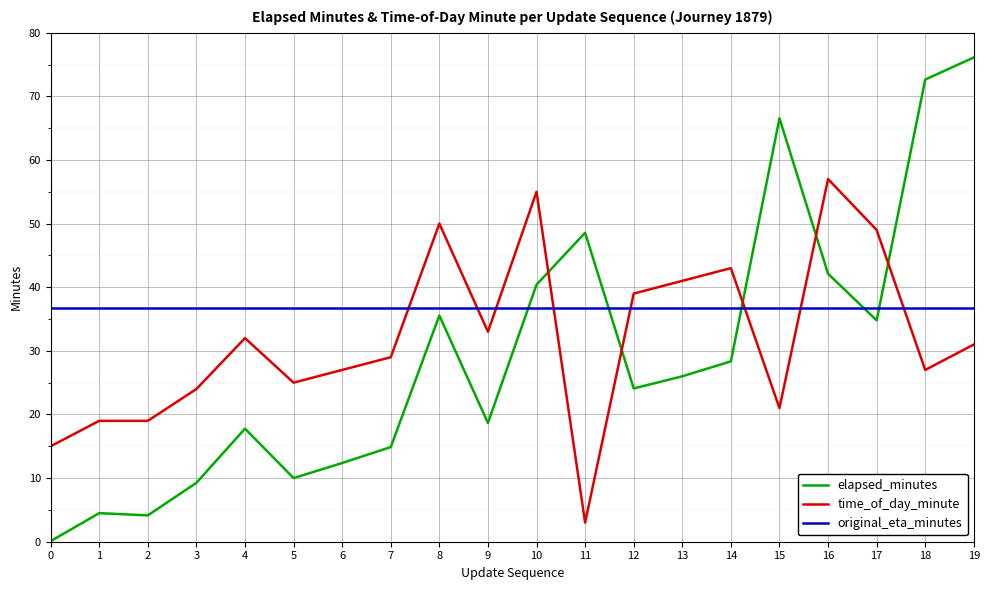

True or false: elapsed_minutes has a value of 4.1 at 4.

False